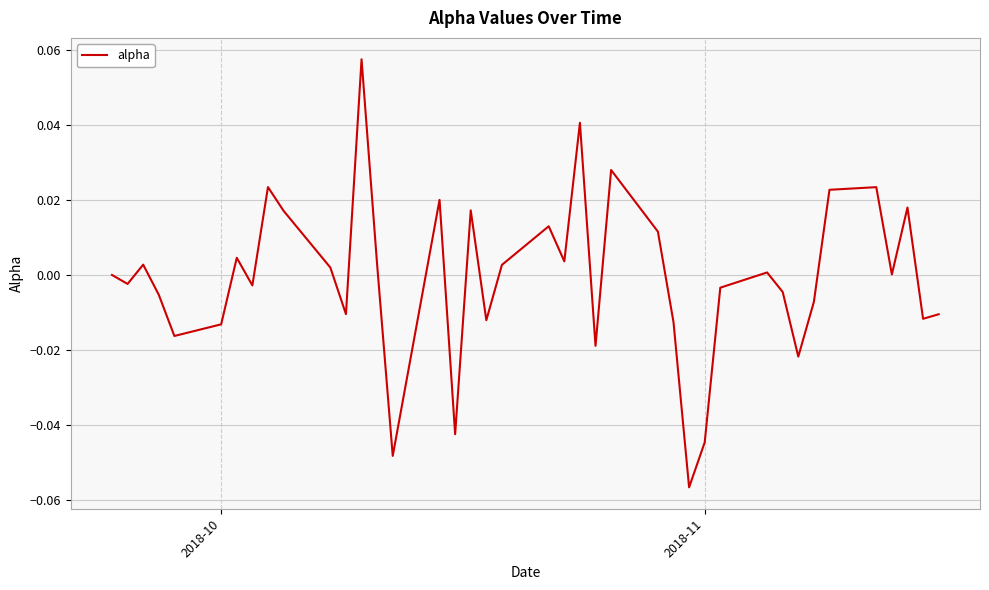

At which label is the value closest to 0?

2018-10